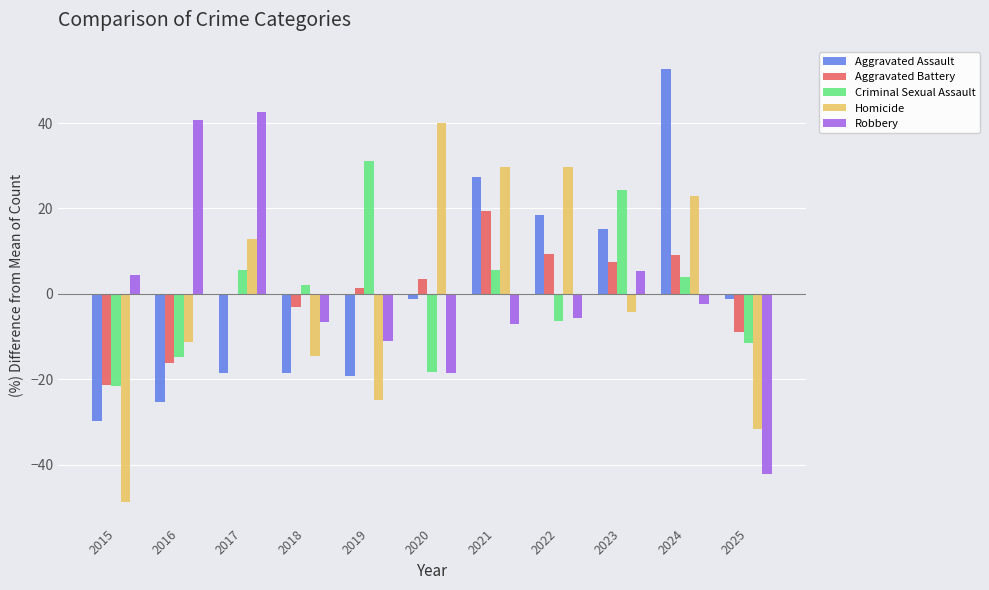

What is the lowest value of the Homicide series?

-48.8